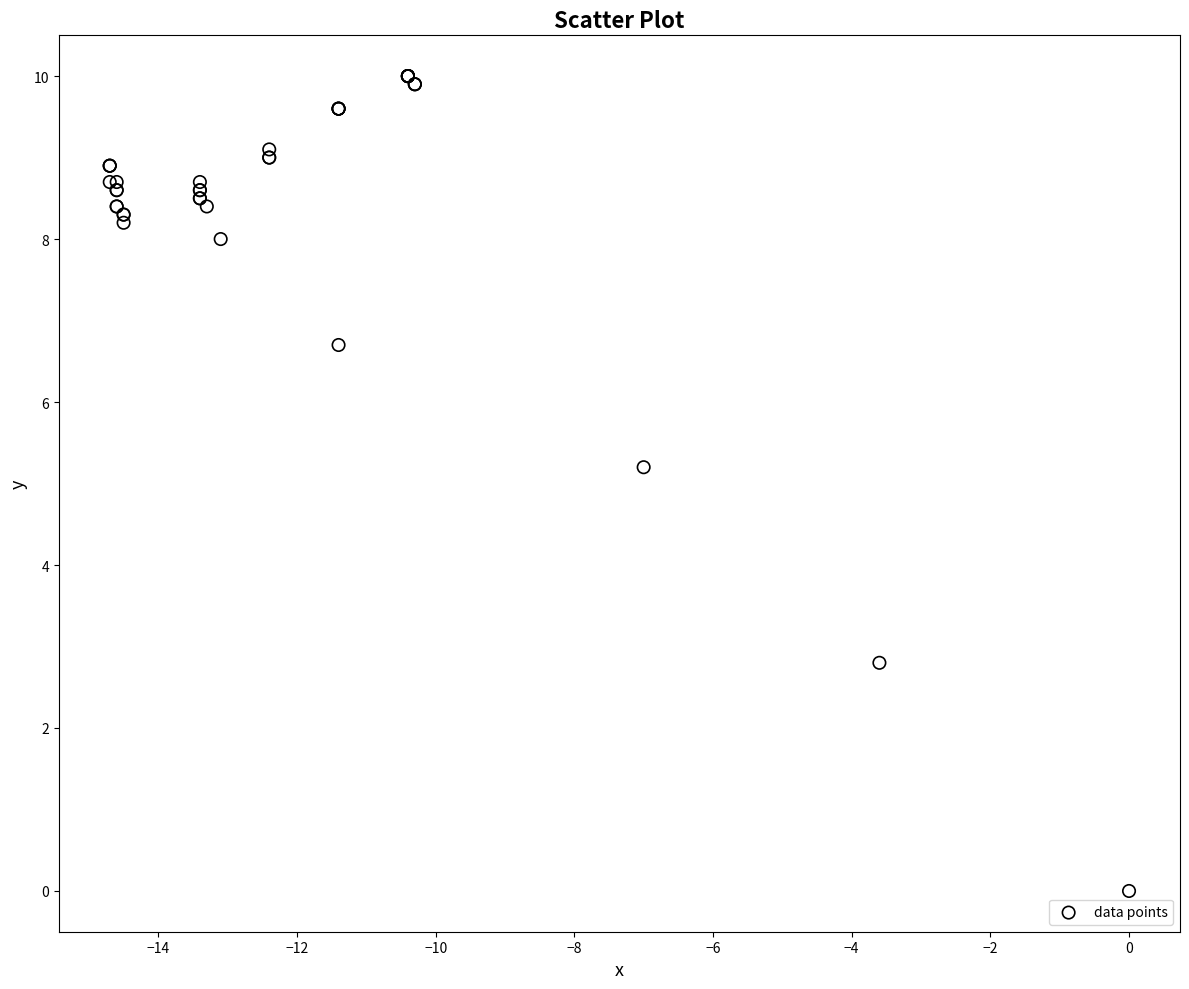

What Y value in the scatter plot is closest to 5?

5.2